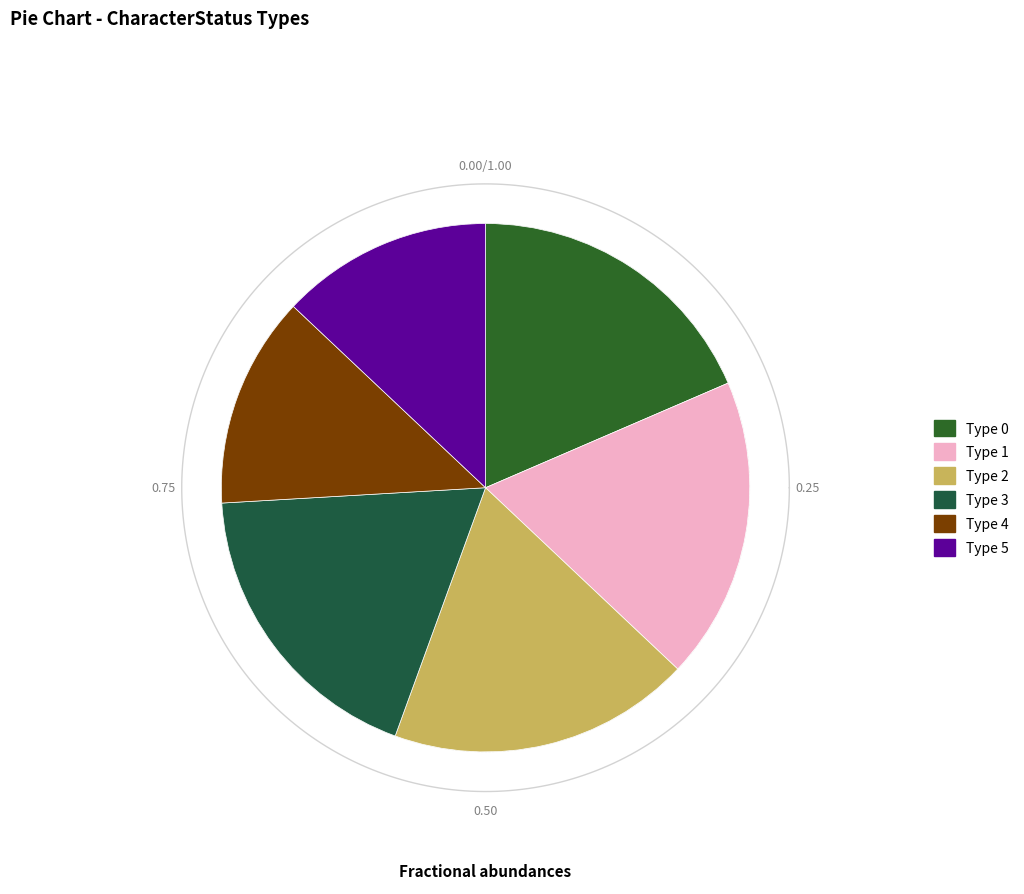

Is there a majority slice in this chart?

No